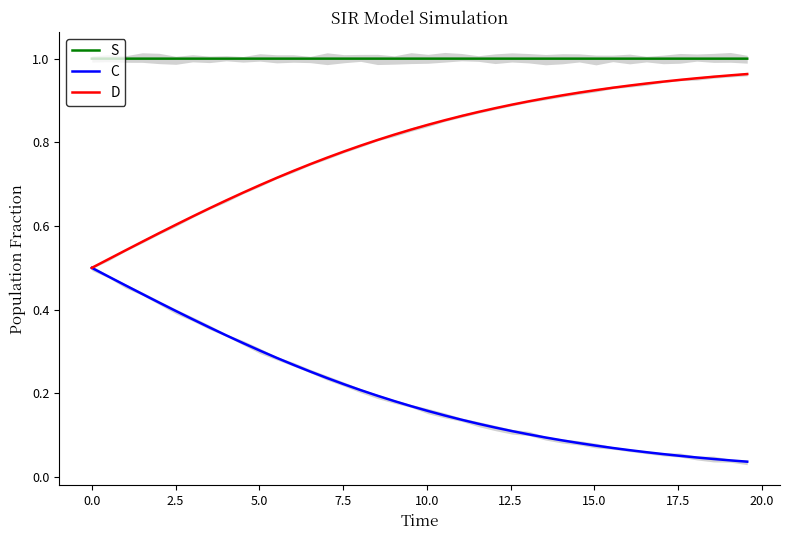

True or false: C and S cross at least once.

False